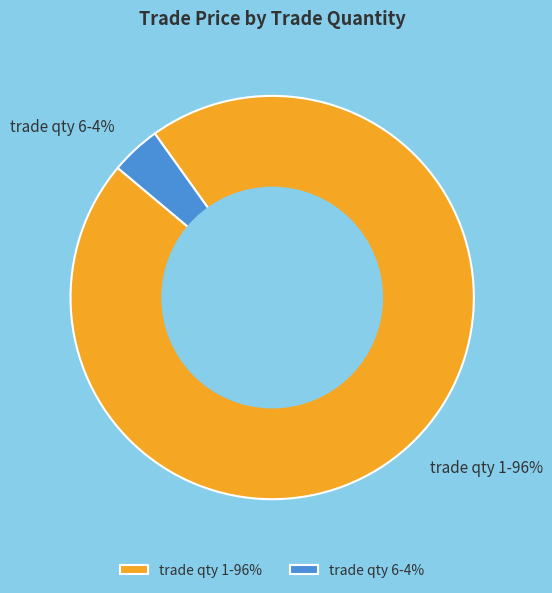

Which has a higher value, trade qty 1-96% or trade qty 6-4%?

trade qty 1-96%